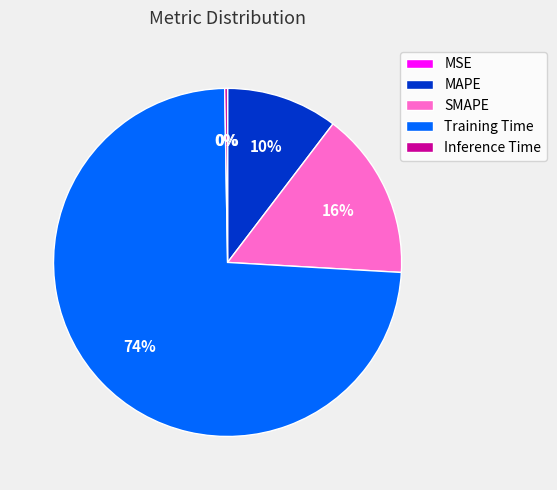

Which category has the biggest portion of the pie?

Training Time